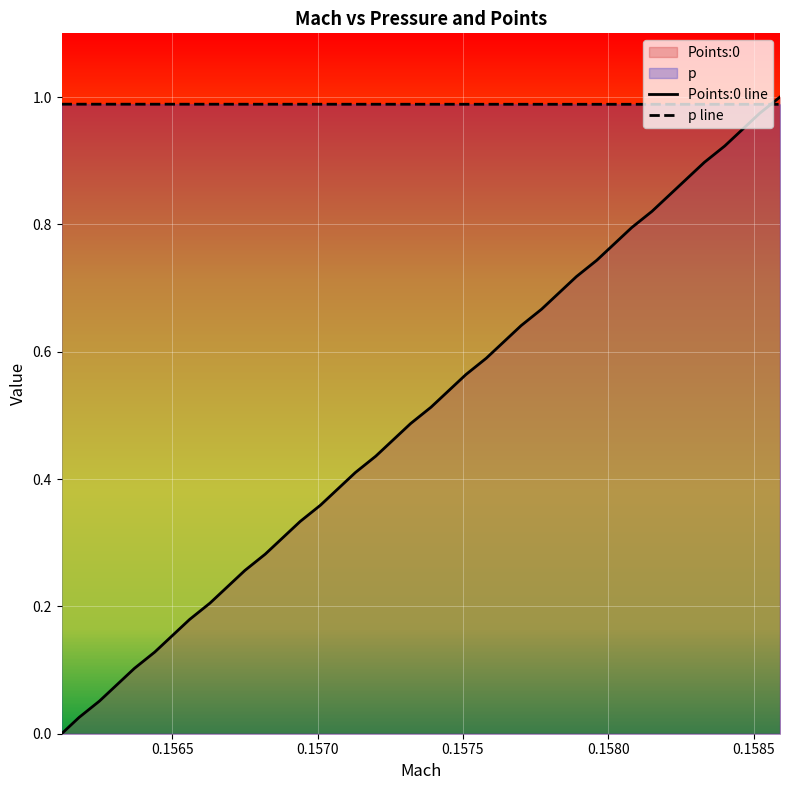

Which series has the largest total across all categories?

p line